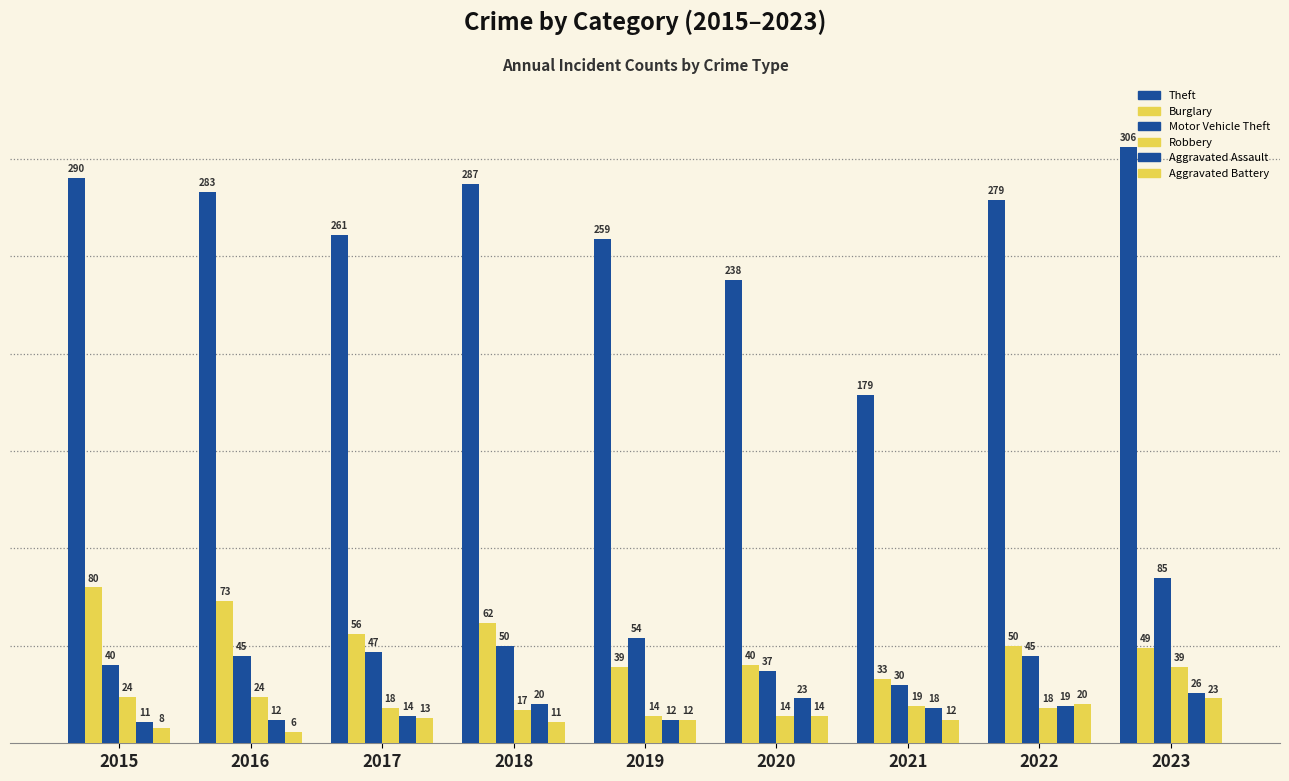

How many bars are there in total?

54